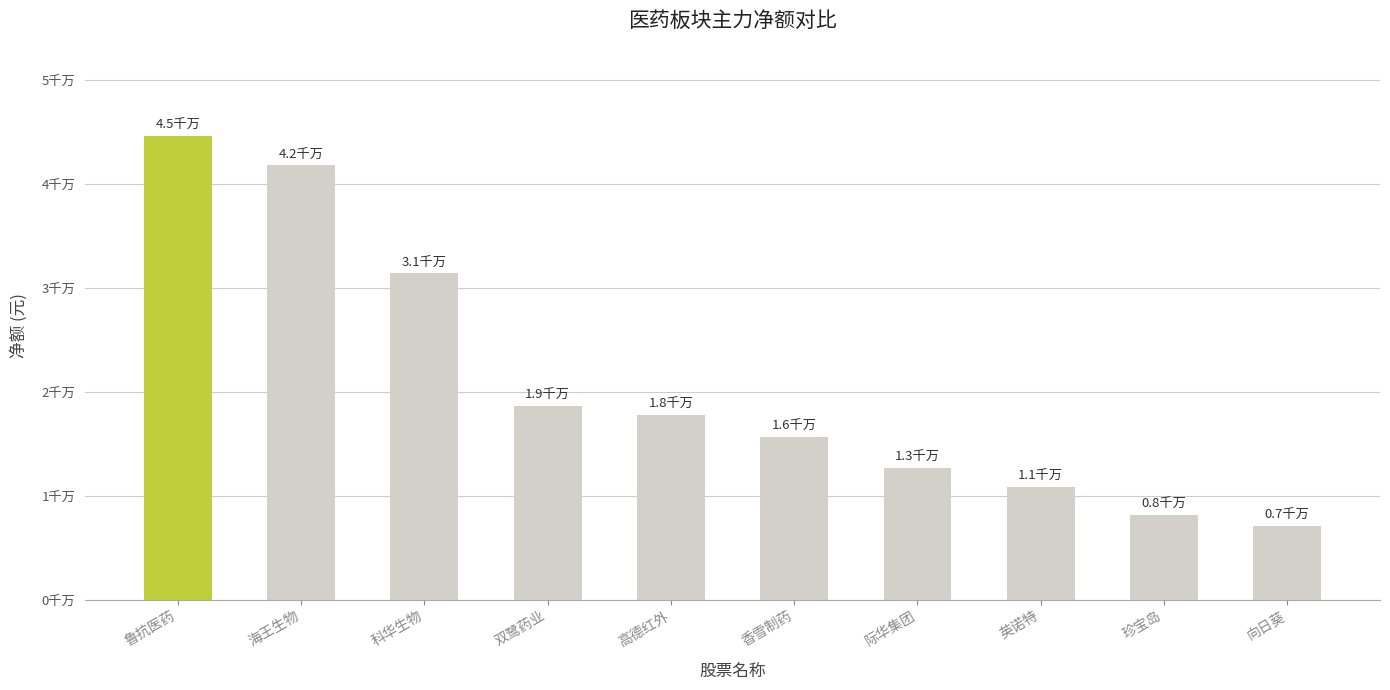

At which category does the chart reach its peak across all series?

鲁抗医药